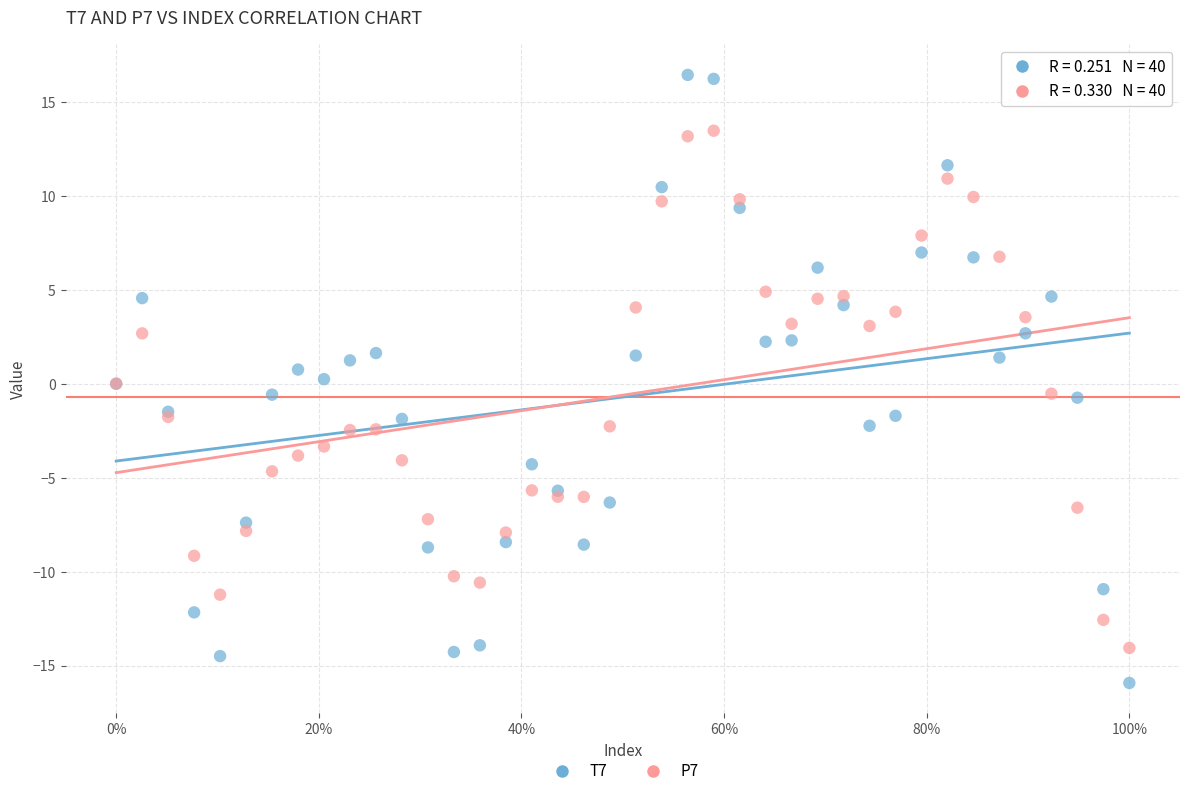

Which series has the largest Y range (max minus min)?

T7